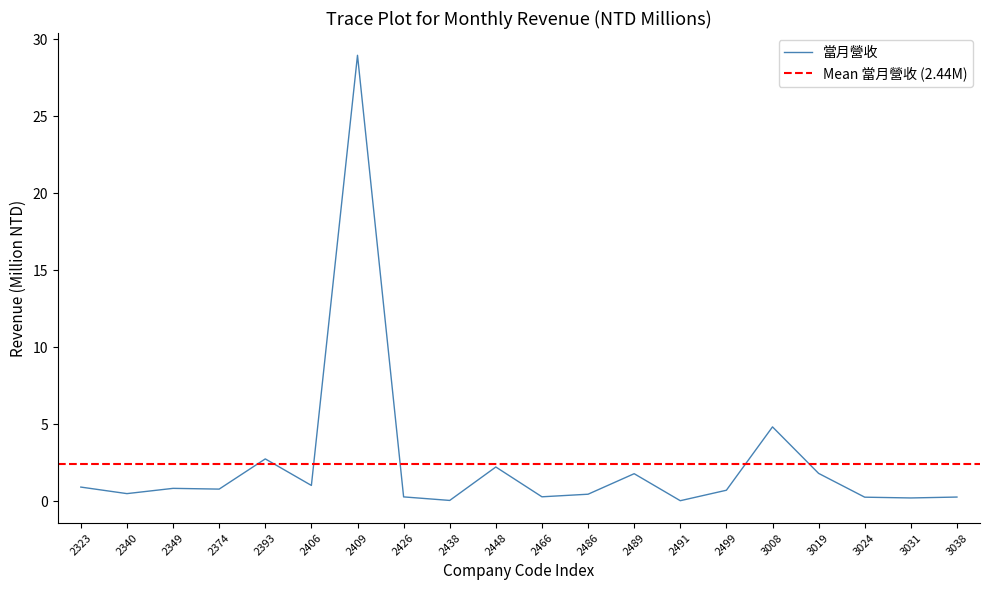

Rank the categories by value from highest to lowest.

2409, 3008, 2393, 2448, 3019, 2489, 2406, 2323, 2349, 2374, 2499, 2340, 2486, 2466, 2426, 3038, 3024, 3031, 2438, 2491